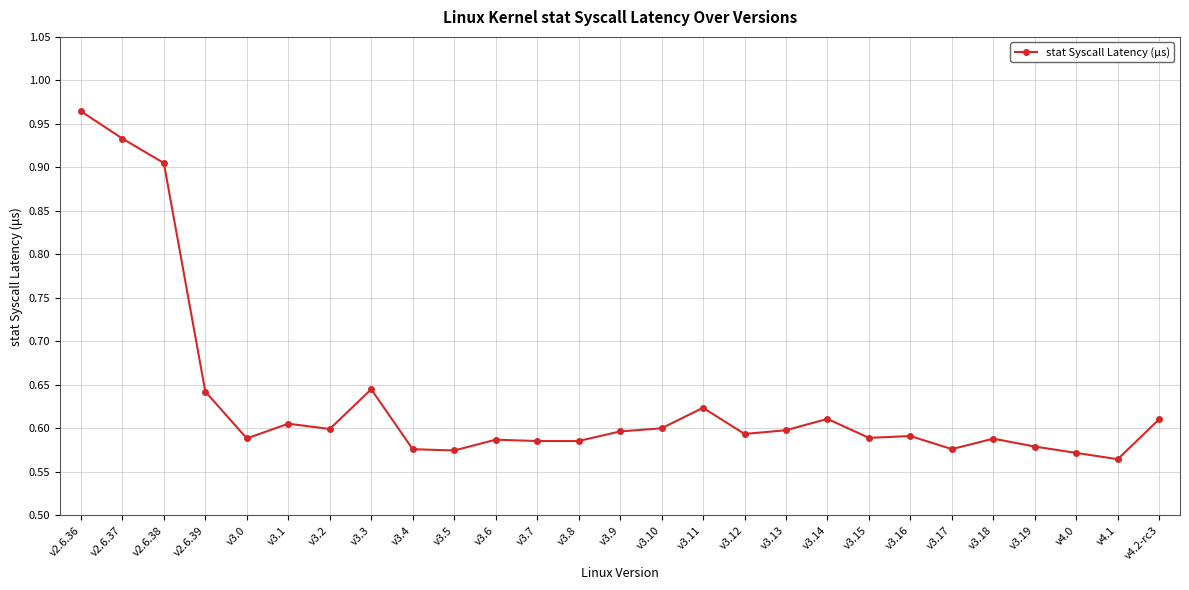

What is the label of the 6th point from the left?

v3.1